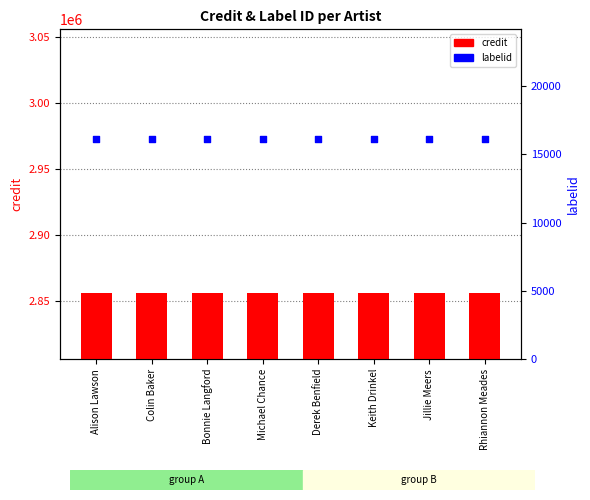

Which series has the largest total across all categories?

credit